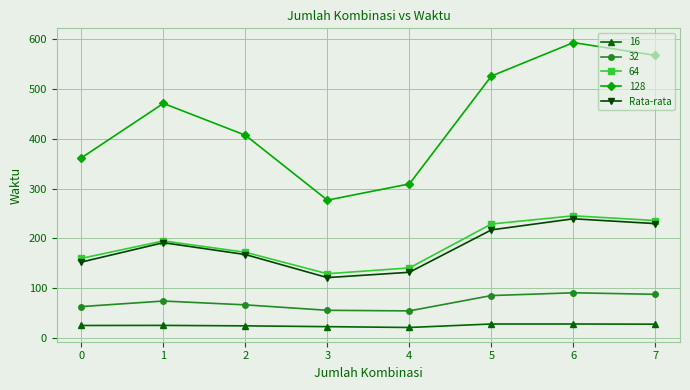

At which category does Rata-rata reach its first local peak?

1